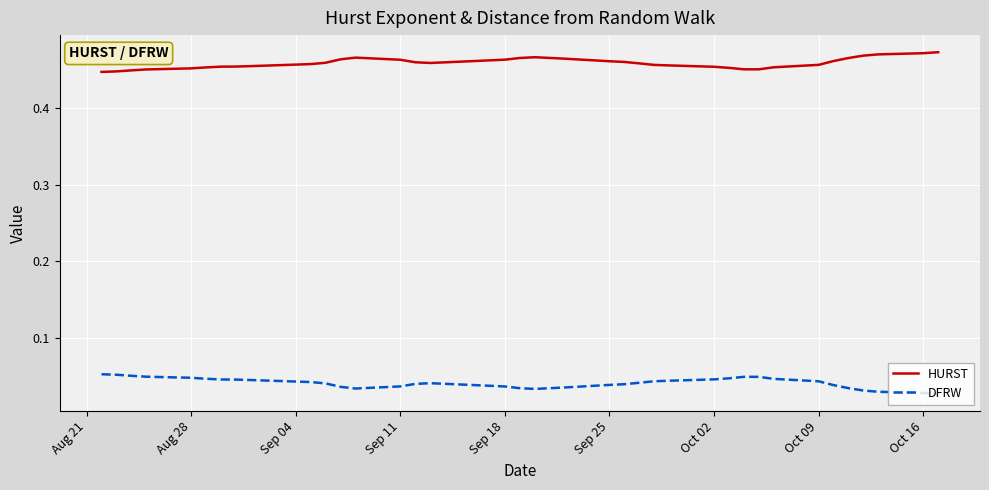

List the series in order of their peak value, lowest first.

DFRW, HURST